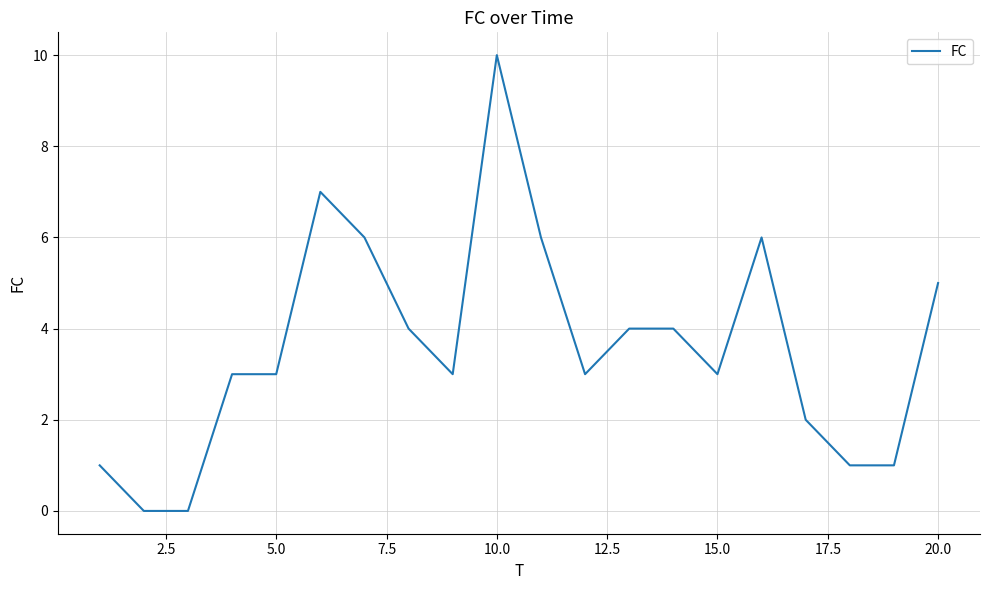

What is the difference between the maximum and minimum values?

10